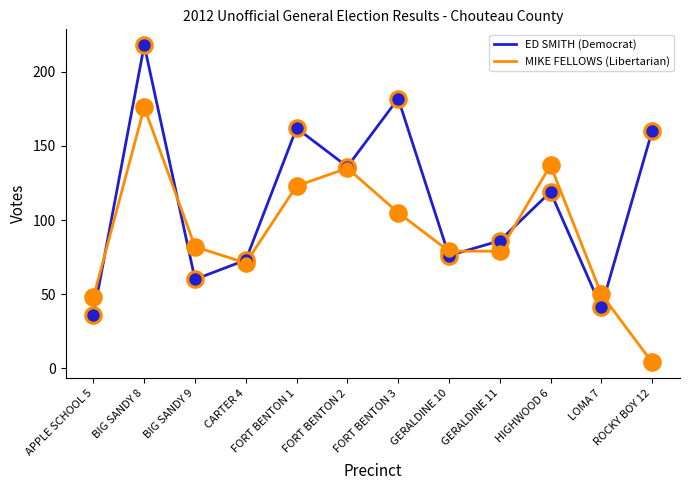

What are all the series names shown in the legend?

ED SMITH (Democrat), MIKE FELLOWS (Libertarian)